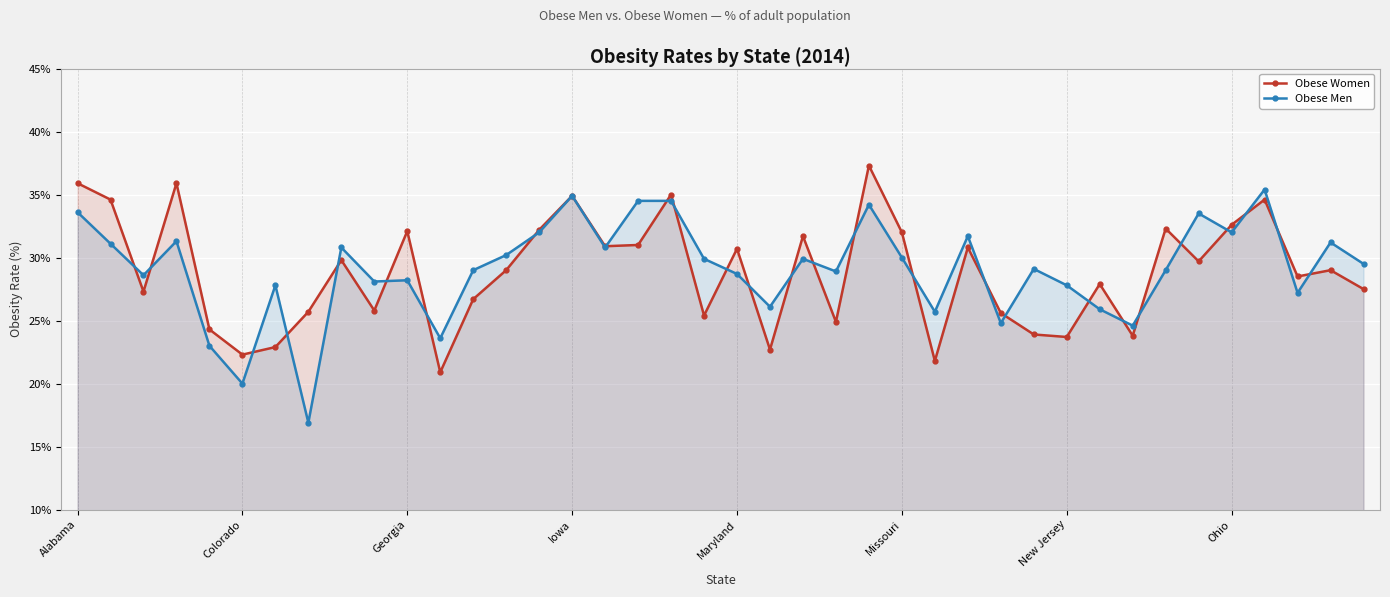

Is the value of Obese Men at Alabama greater than the value of Obese Women at 36?

No